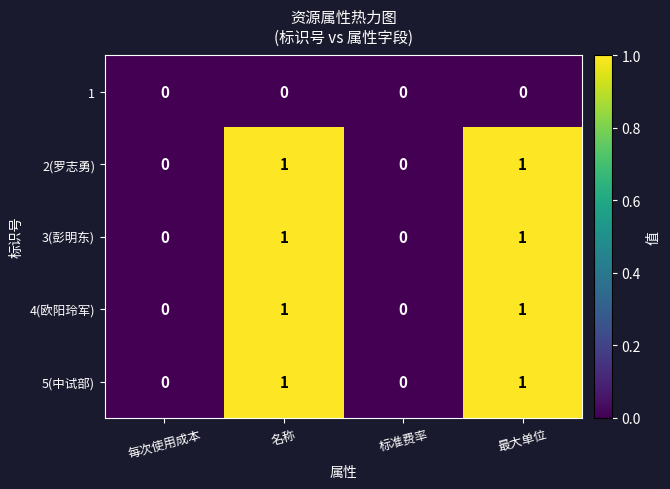

Is it true that 3(彭明东) equals 0 at 最大单位?

False